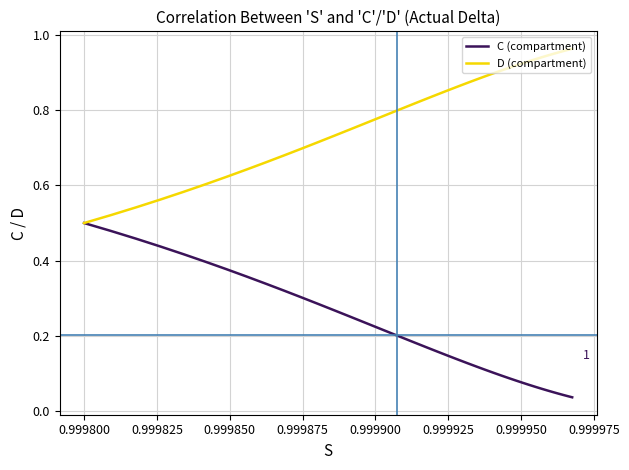

Rank the series by their average value, from lowest to highest.

C (compartment), D (compartment)